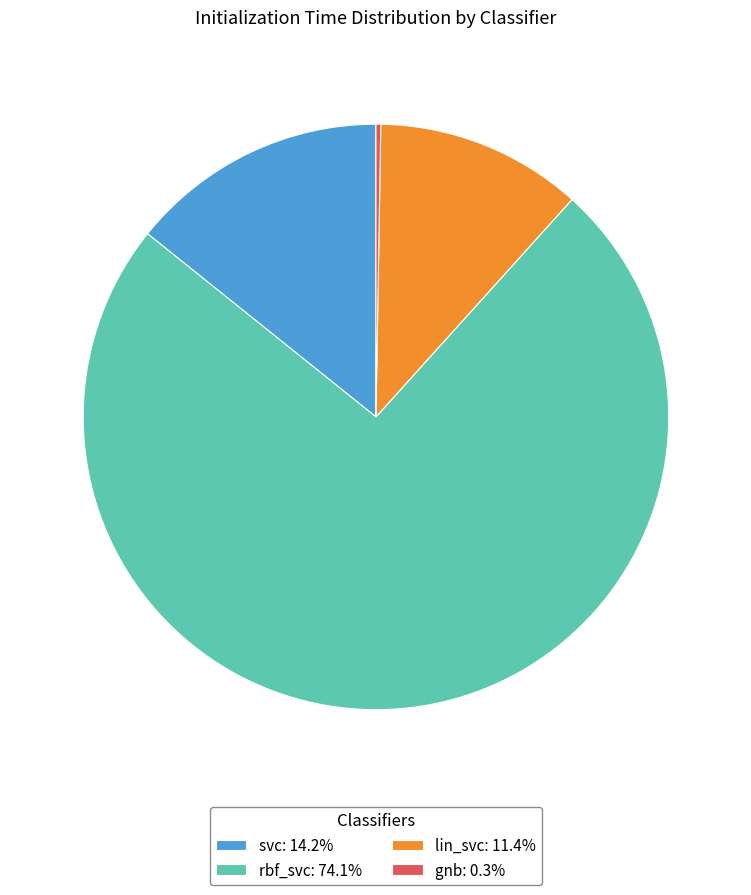

Is there a majority slice in this chart?

Yes